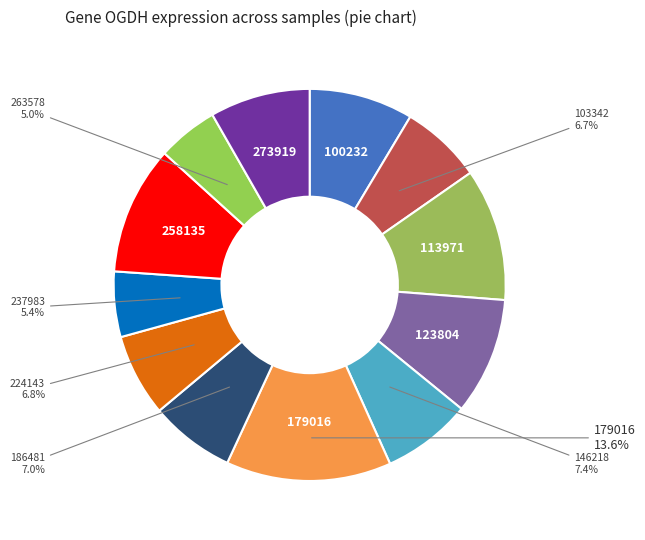

To the nearest percent, what portion does 258135 represent?

11%